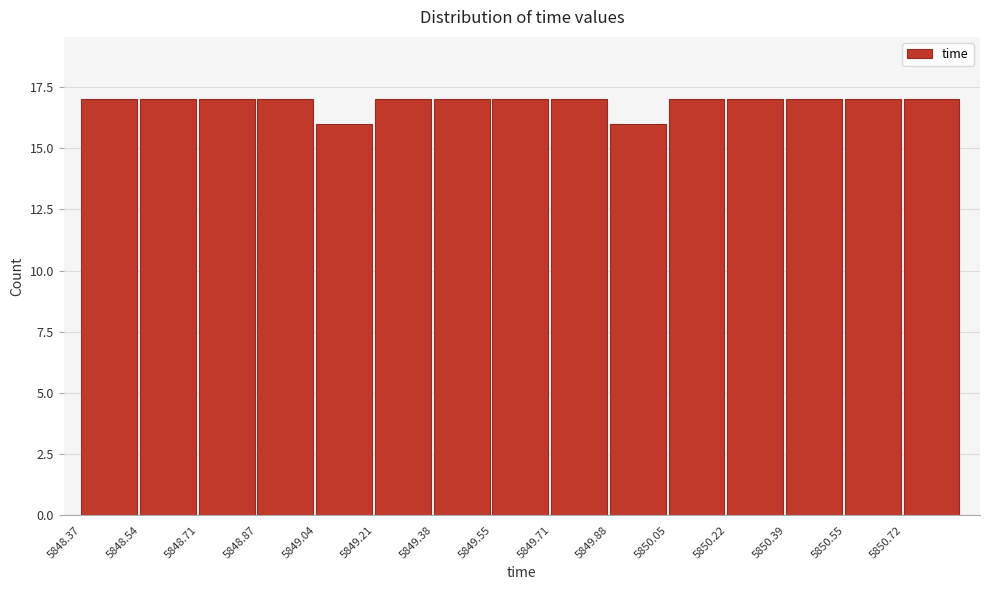

What is the height of the bar covering 5850.554 to 5850.722 on the x-axis? Neither the bar edges nor the heights are printed on the chart, so give them approximately, as read against the axes.

17